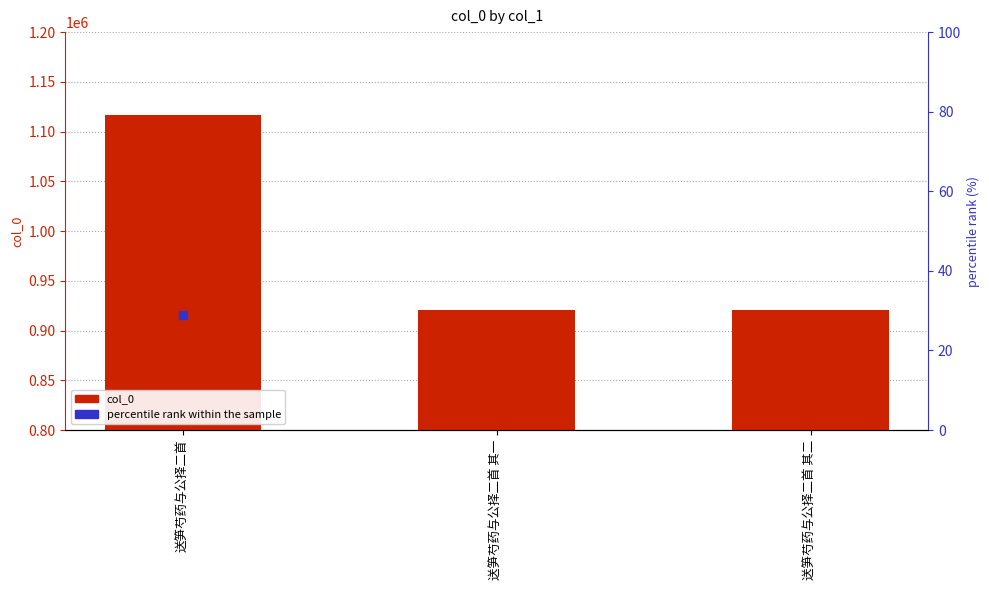

At how many categories does at least one series exceed 814245?

3